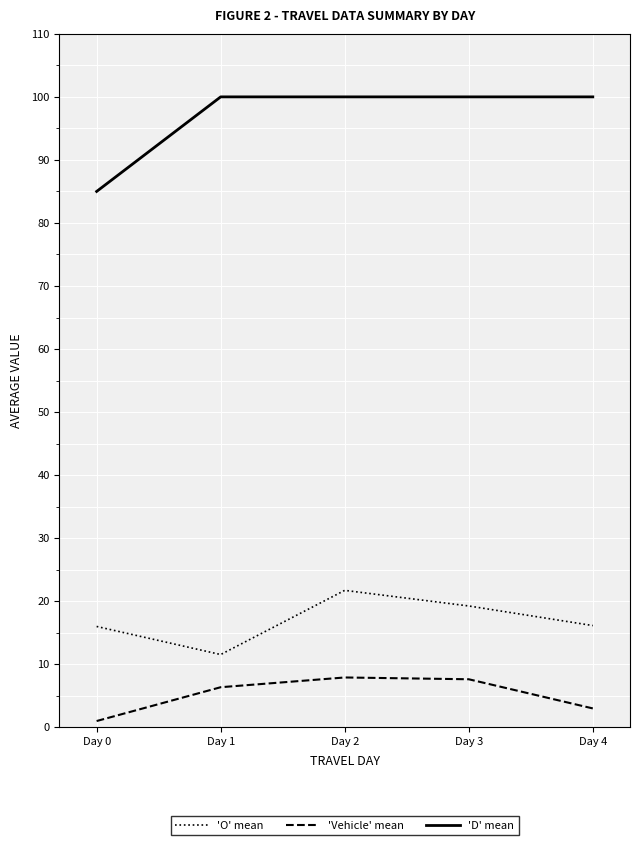

What is the spread (max minus min) of values at Day 4?

97.0